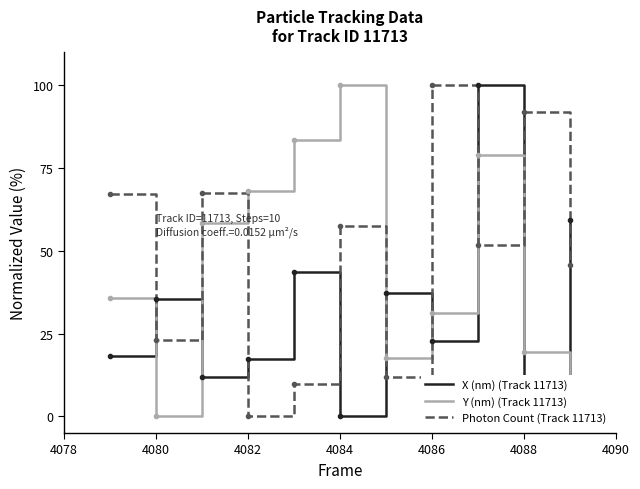

What is the difference between the maximum and minimum values in the X (nm) (Track 11713) series?

100.0